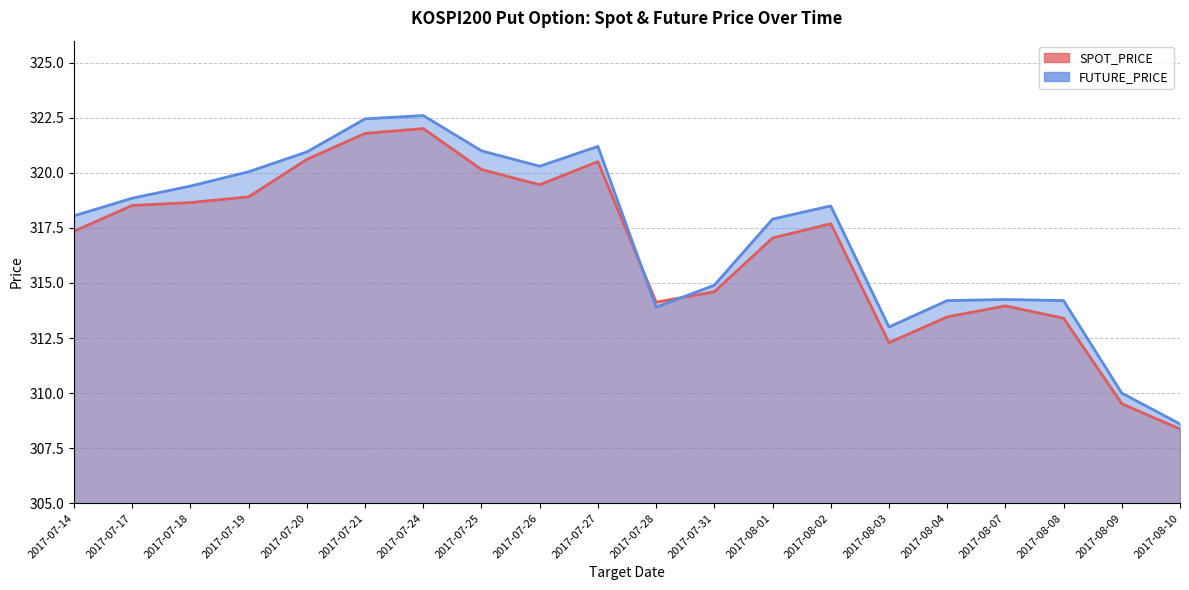

Between 2017-07-21 and 2017-08-02, which series saw the biggest shift?

SPOT_PRICE